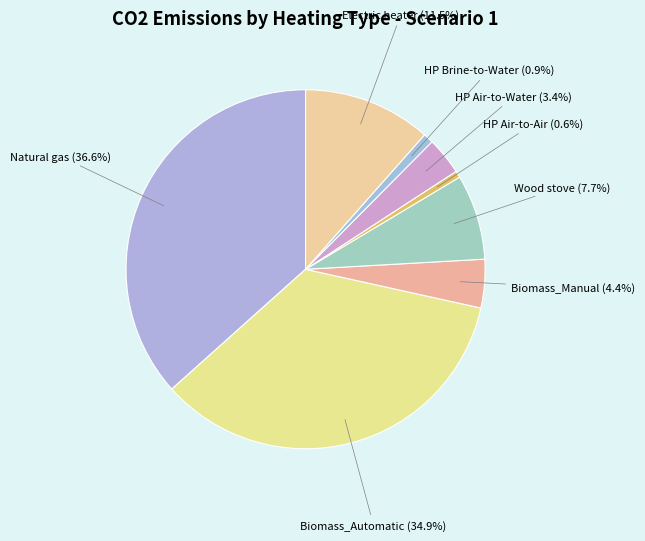

To the nearest percent, what is the difference between the largest and smallest slice percentages?

36%